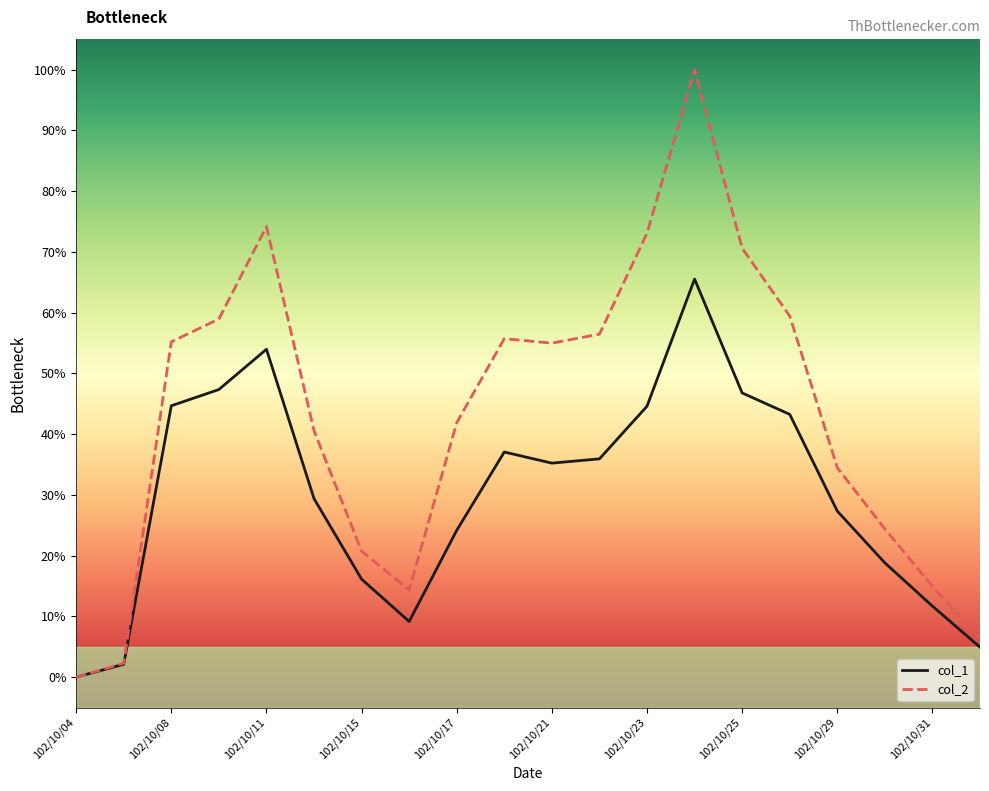

Which series has the largest range (max minus min)?

col_2